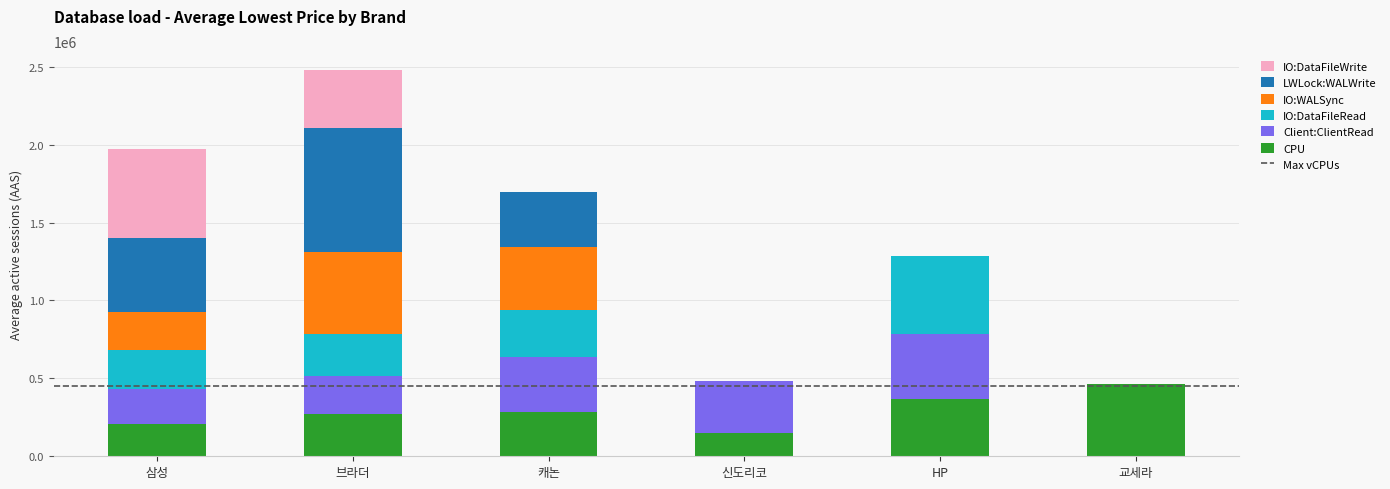

What value does the CPU series have at HP?

369900